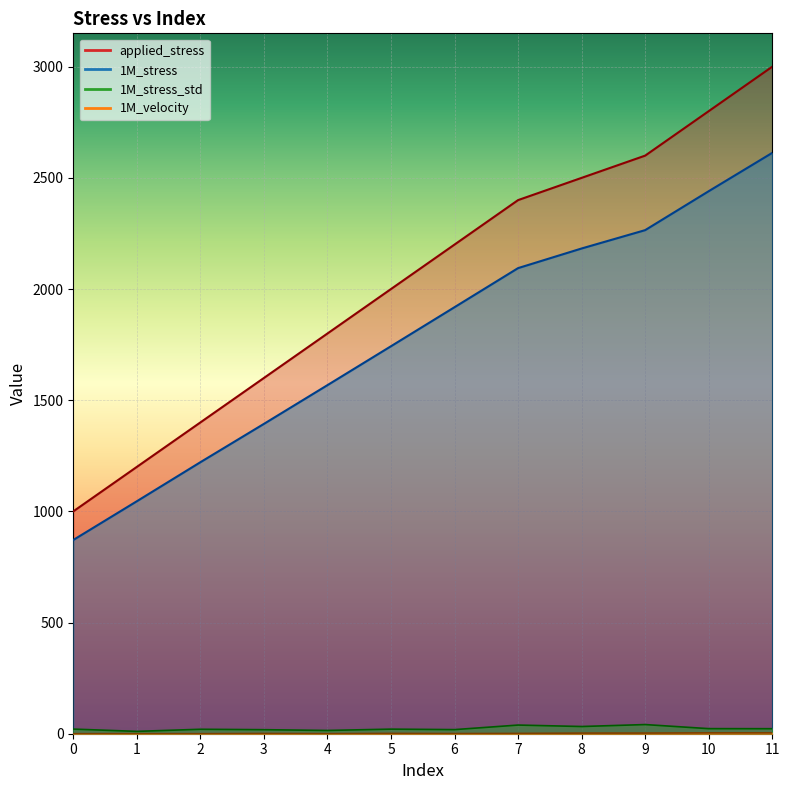

What value does the 1M_stress_std series have at 6?

18.5